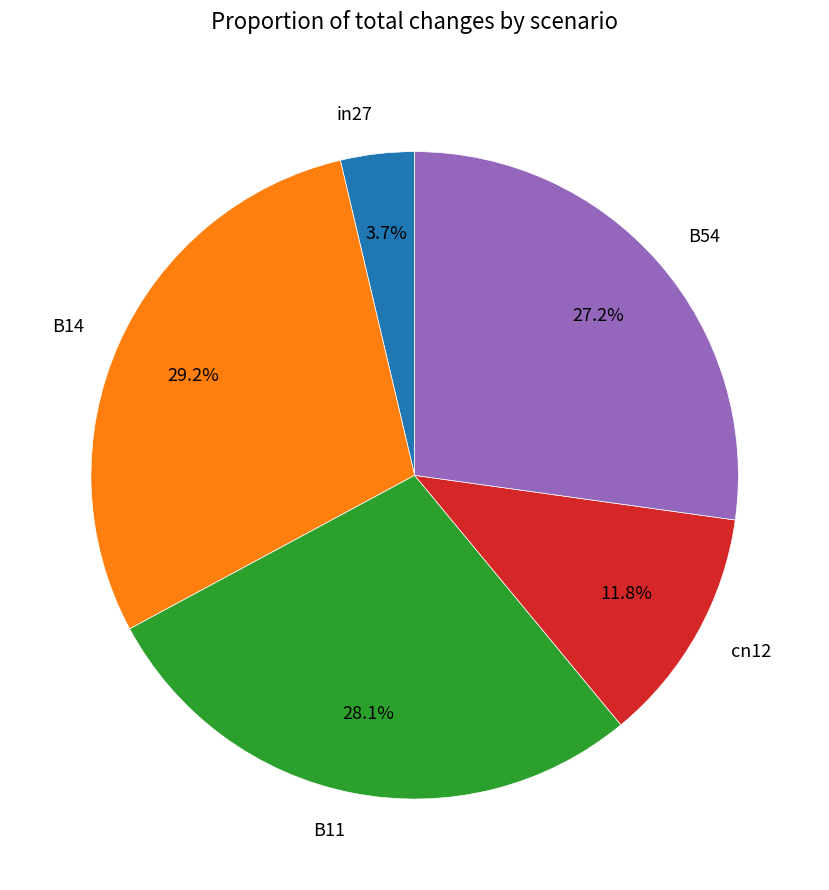

Which slice is the smallest?

in27